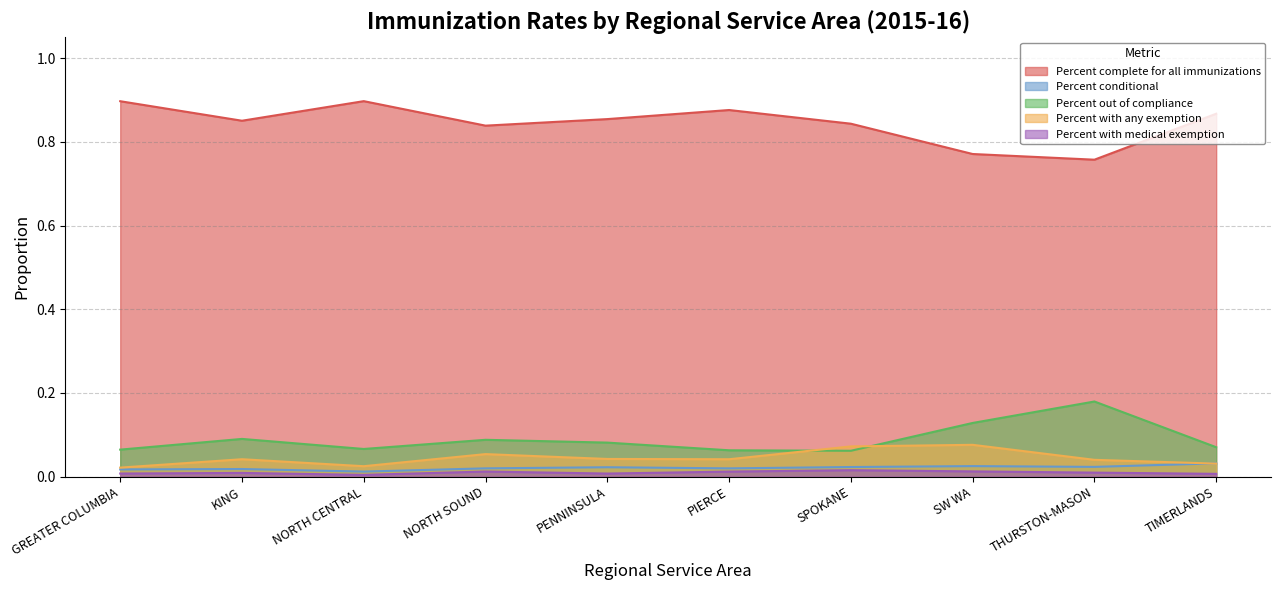

True or false: Percent_conditional and Percent_complete_for_all_immunizations cross at least once.

False